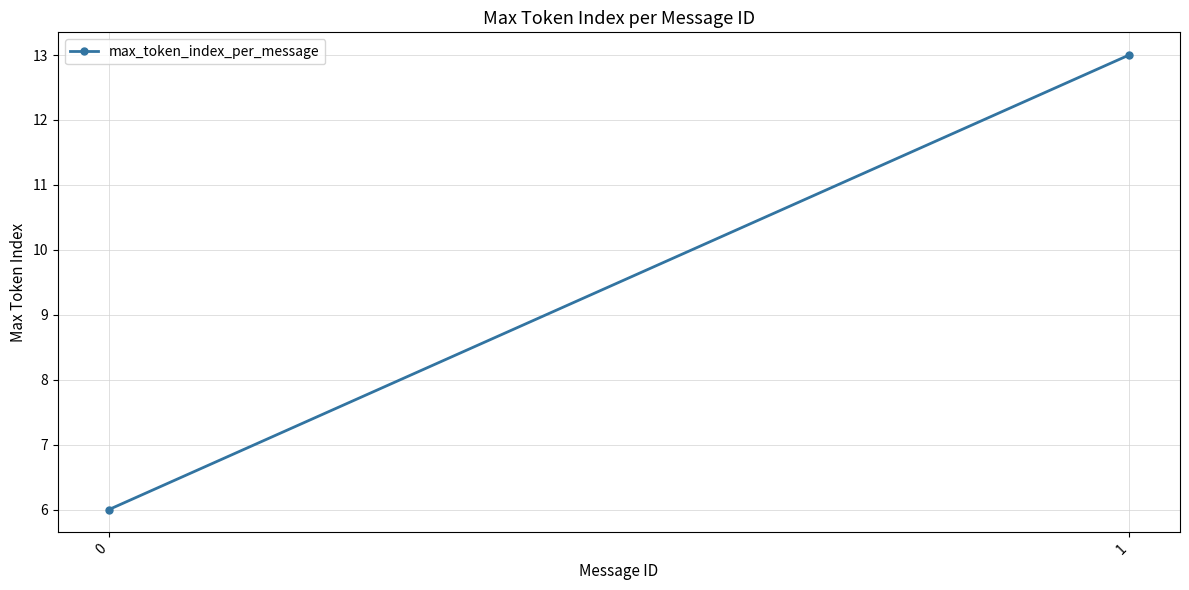

What is the average value?

10